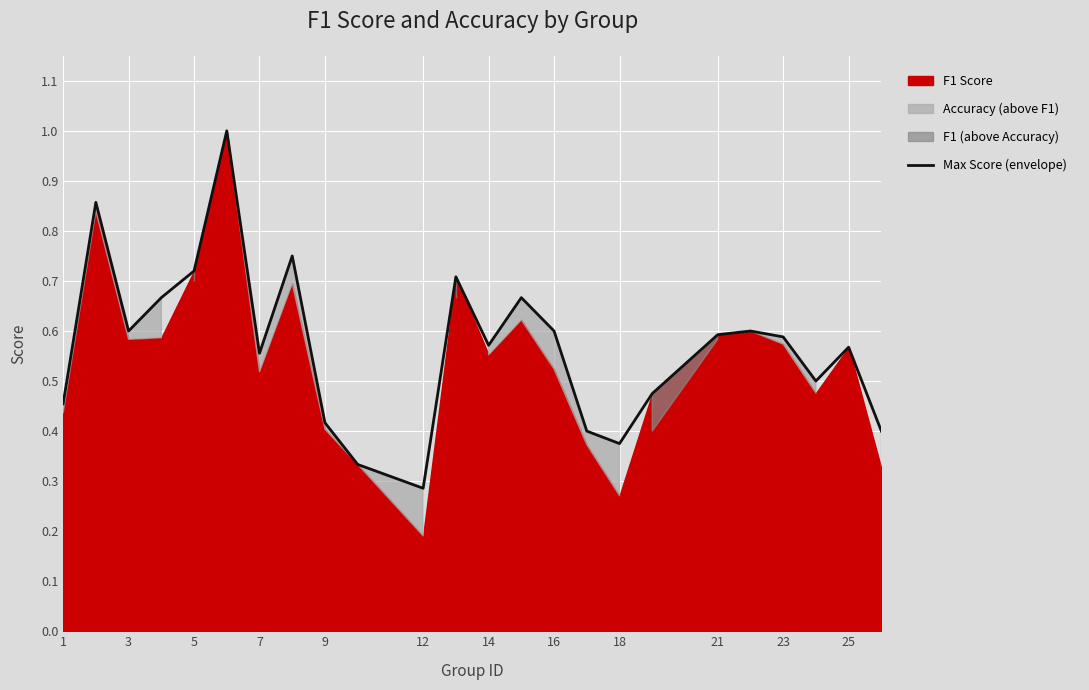

What is the difference between the maximum and minimum values?

0.7